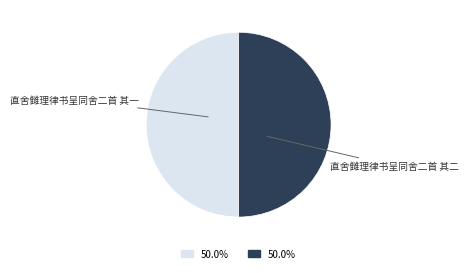

True or false: 直舍雠理律书呈同舍二首 其二 accounts for 56% of the total.

False